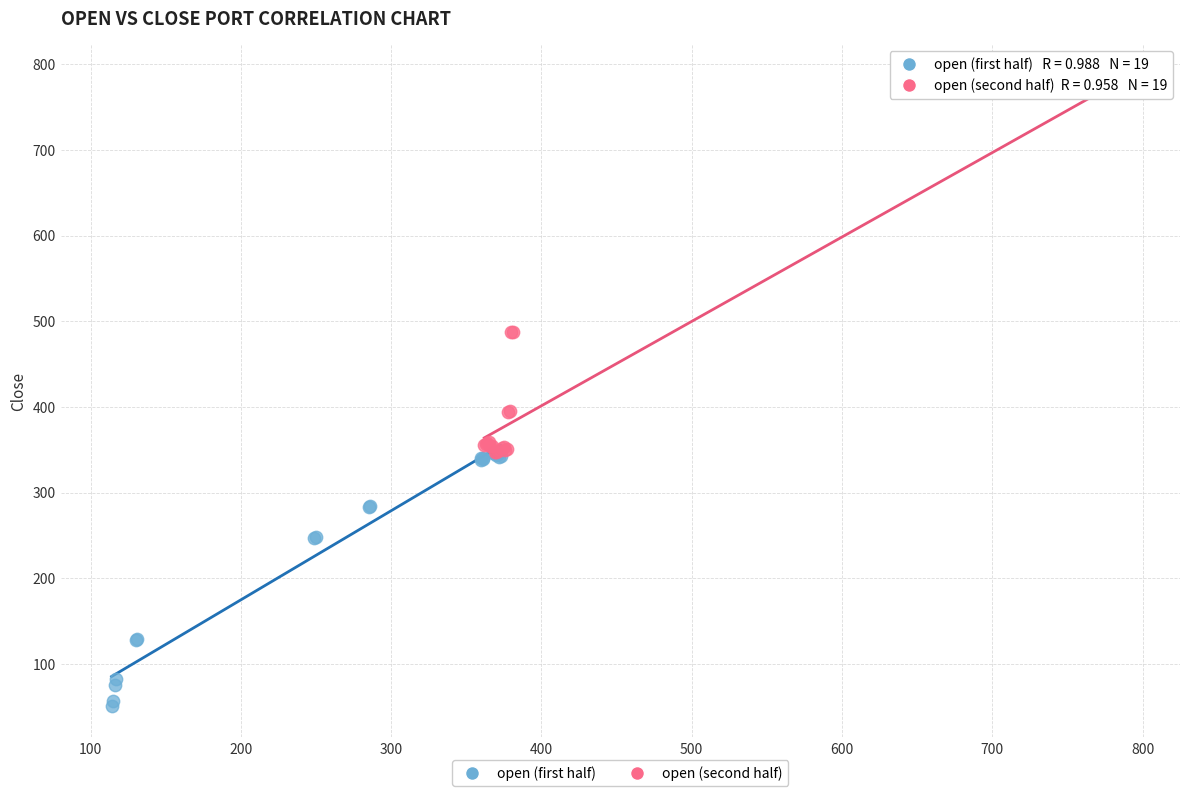

Which series contains the highest Y value?

open (second half)